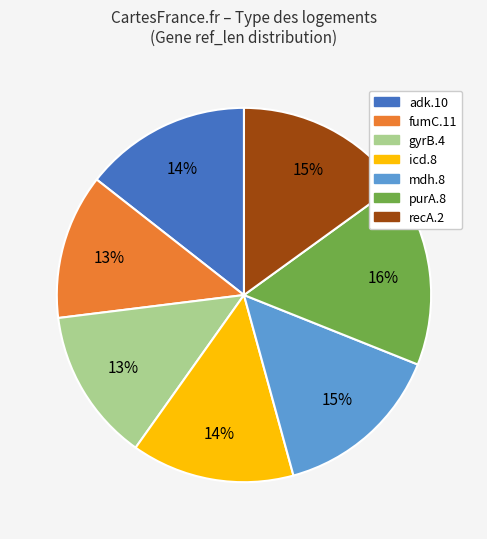

To the nearest percent, what portion does mdh.8 represent?

15%